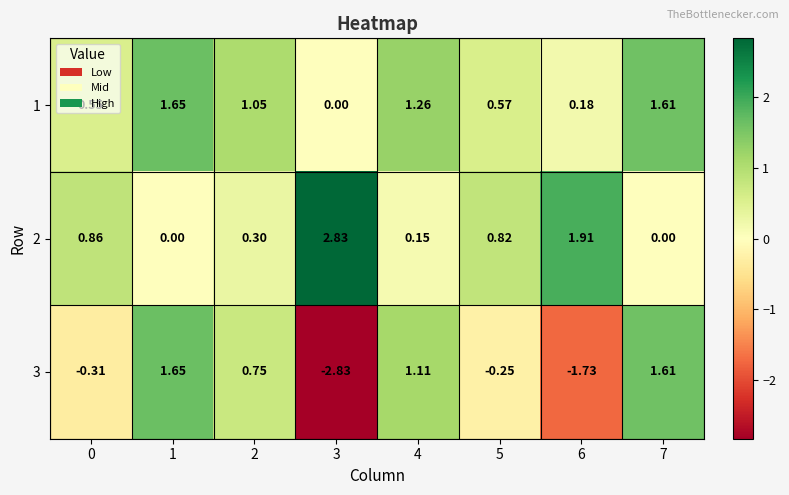

Is the value of 3 at 4 greater than the value of 2 at 5?

Yes